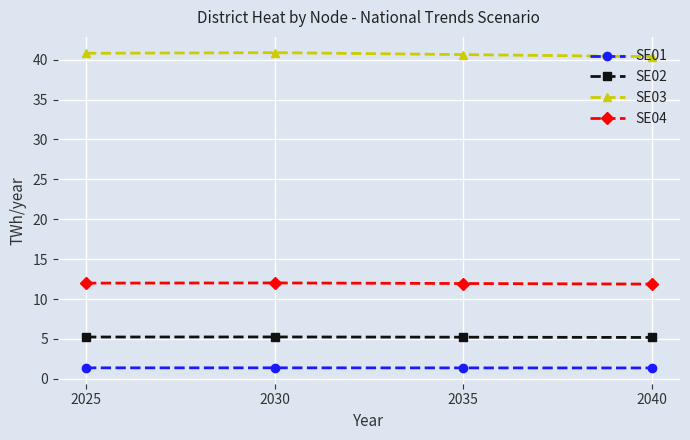

What is the average value of the SE02 series?

5.2